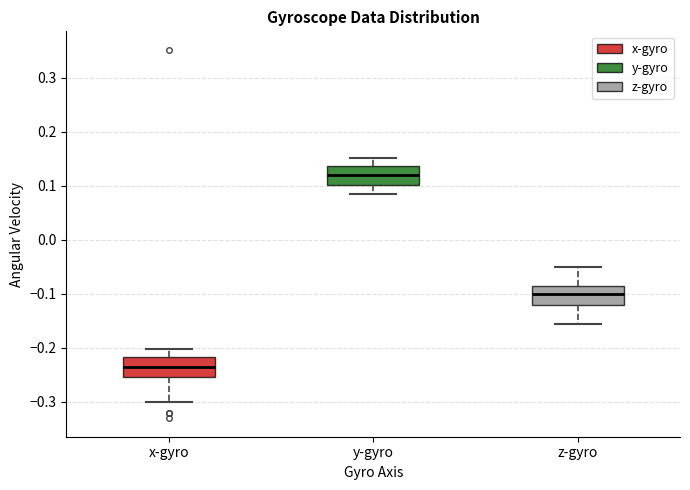

Where does the upper whisker of the box for y-gyro end on the y-axis? The values are not printed on the chart, so give them approximately, as read against the axis.

0.15